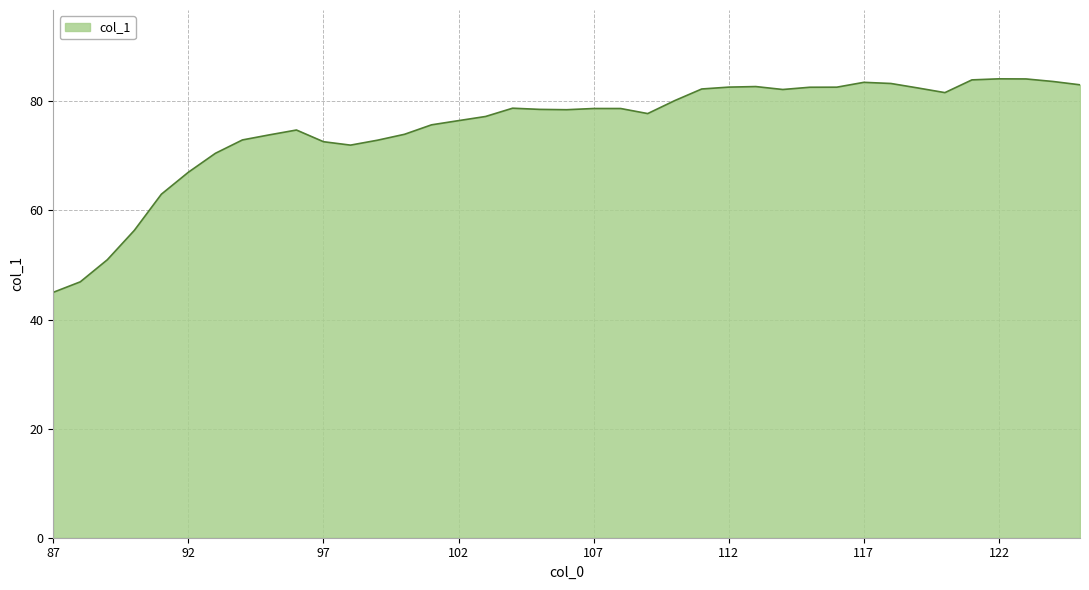

What is the maximum value shown in the chart?

84.1